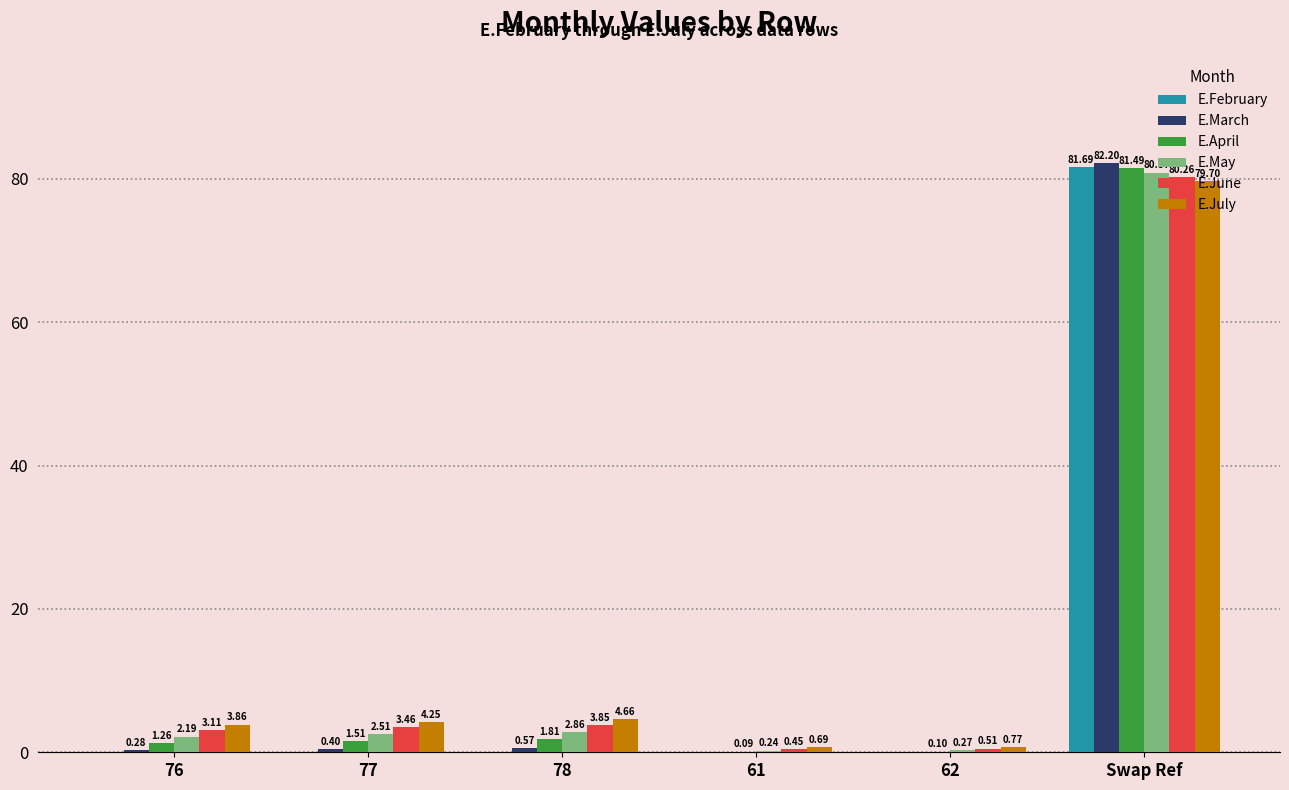

Which series changed the most between 76 and 77?

E.July